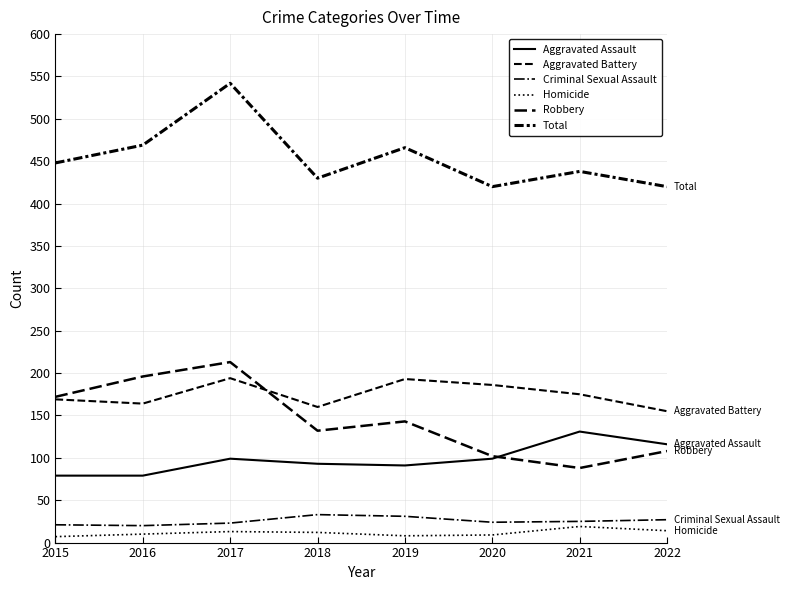

Which category has the lowest value across all series?

2015